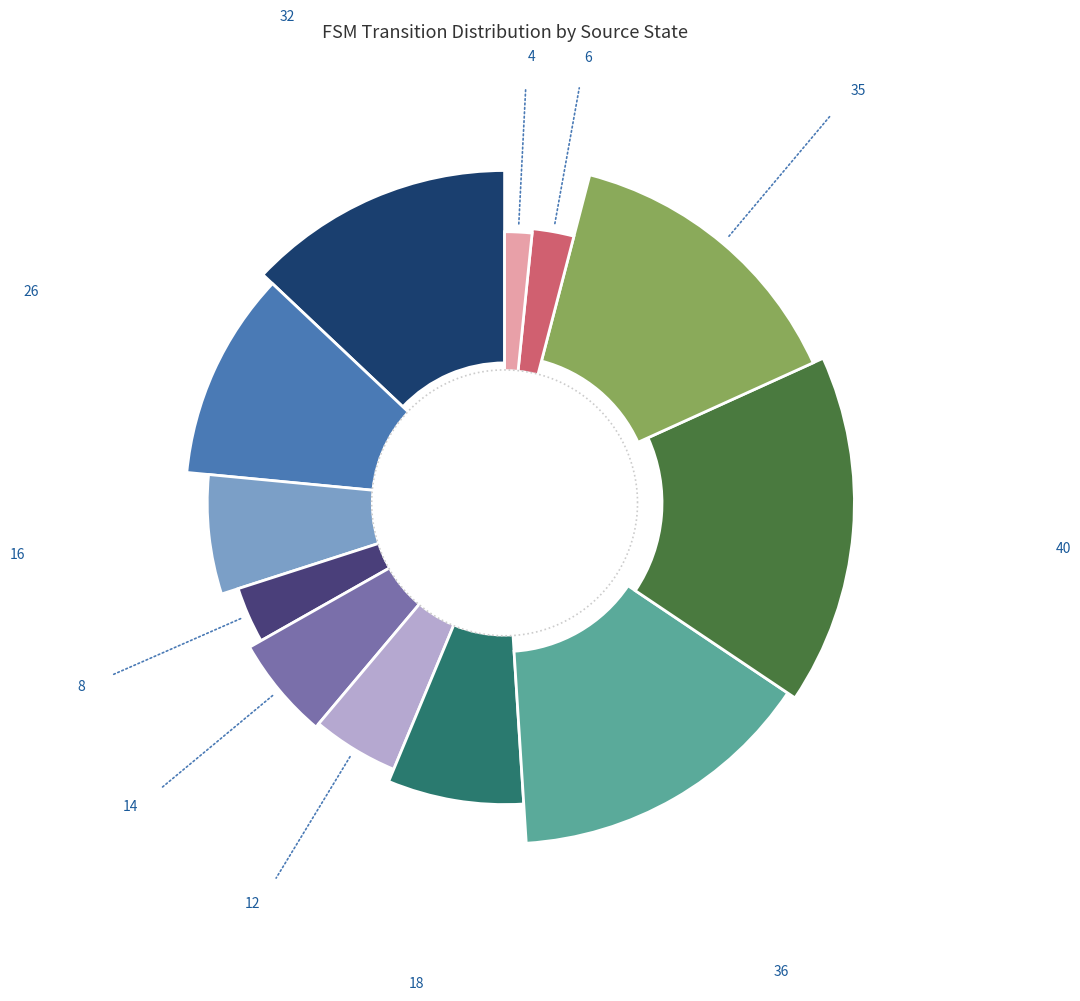

To the nearest percent, what is the difference between the State 9 and State 11 slice percentages?

13%